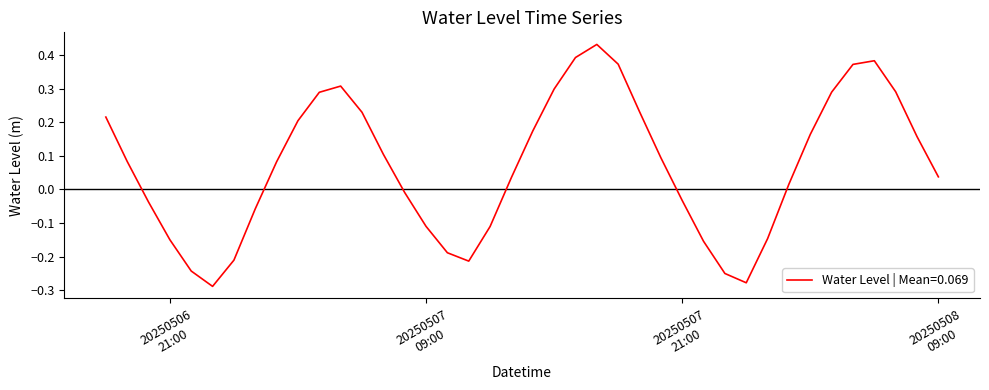

True or false: the data has more than 1 interior local peaks.

True